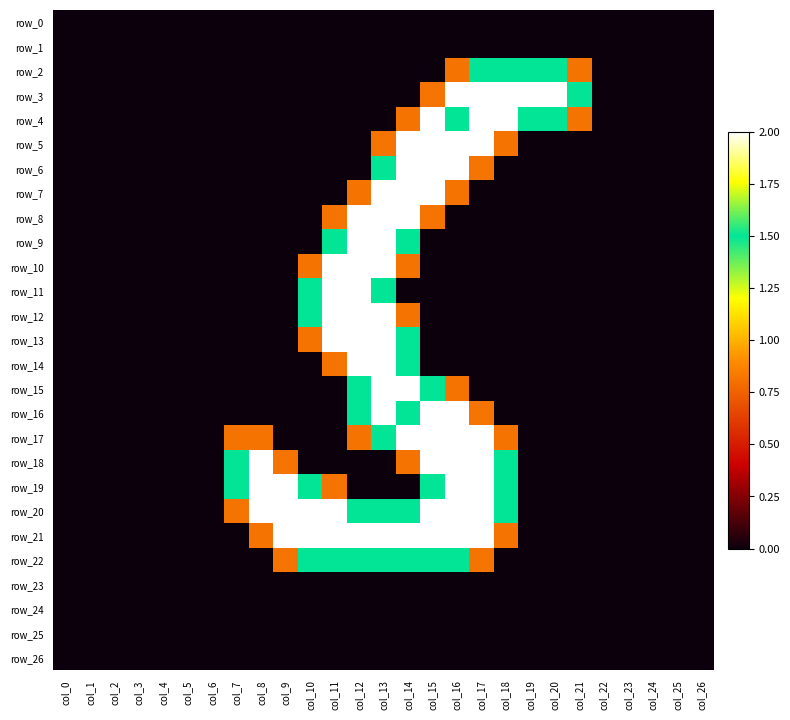

Where is row_13 nearest to the value 1?

col_10